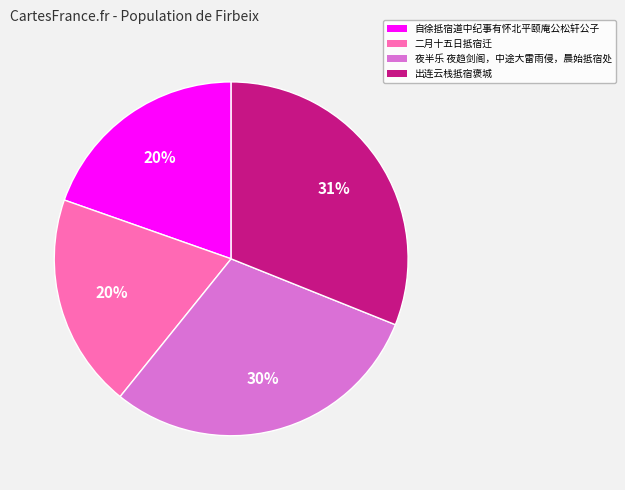

Is there any slice that represents more than half of the pie?

No